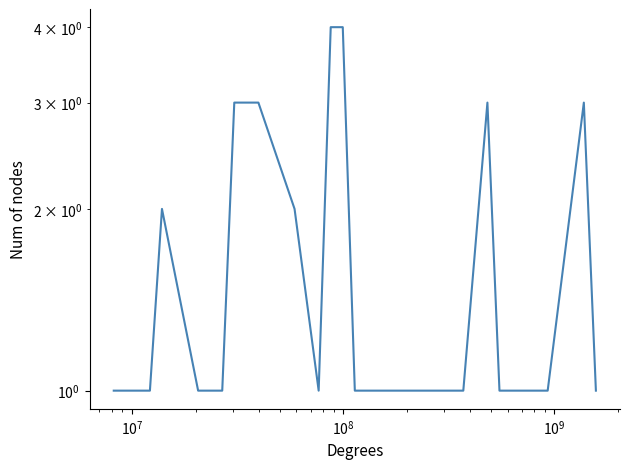

How many categories are shown in the chart?

22